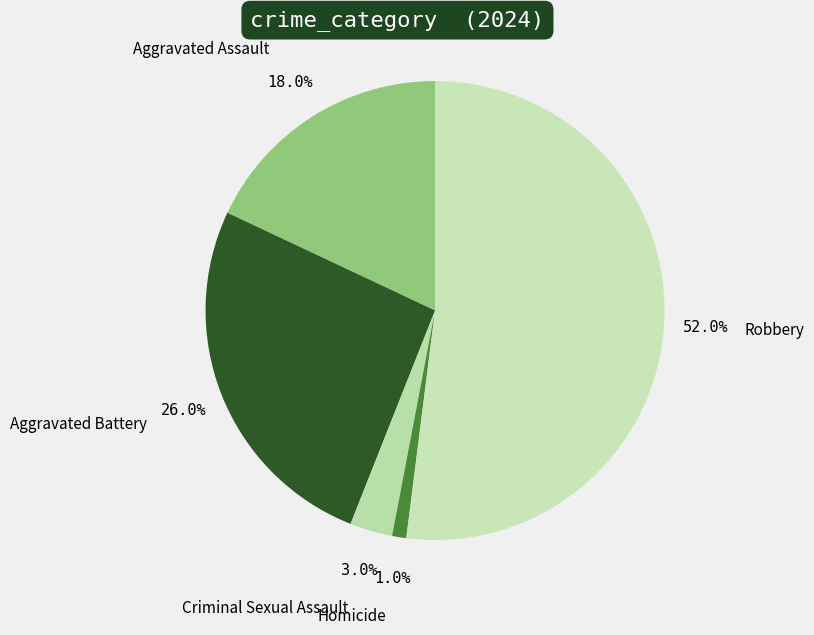

To the nearest percent, what portion does Criminal Sexual Assault represent?

3%